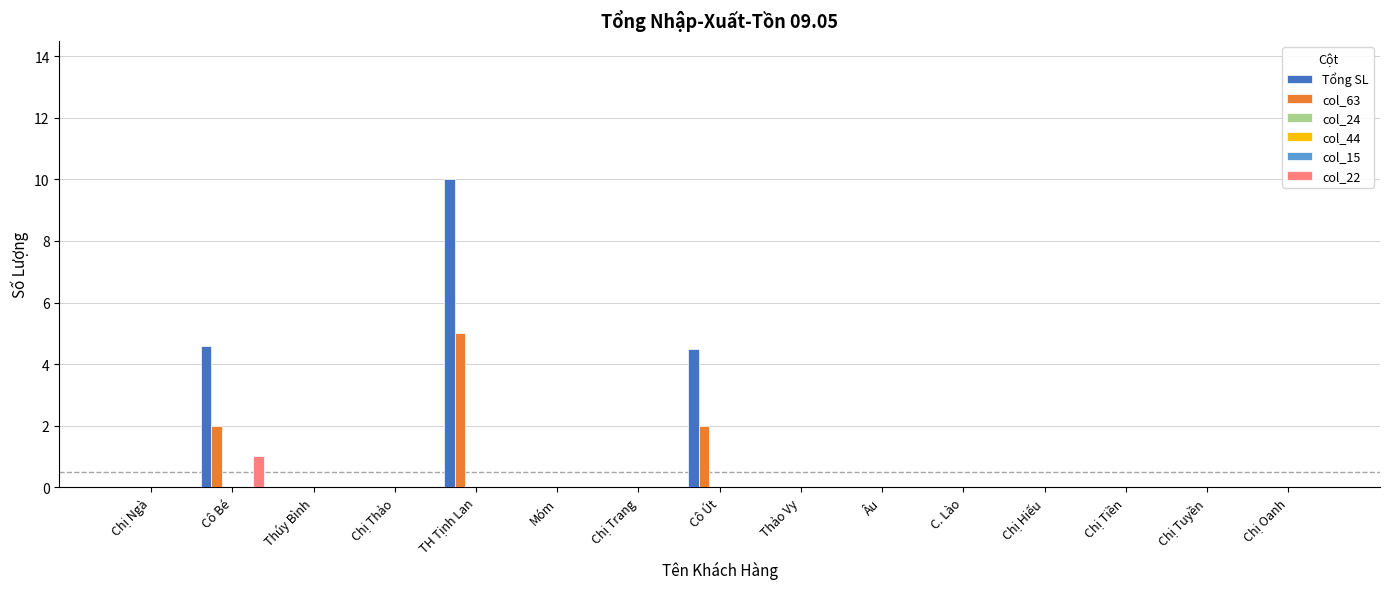

Rank the series at Chị Thảo from lowest to highest value.

Tổng SL, col_63, col_24, col_44, col_15, col_22